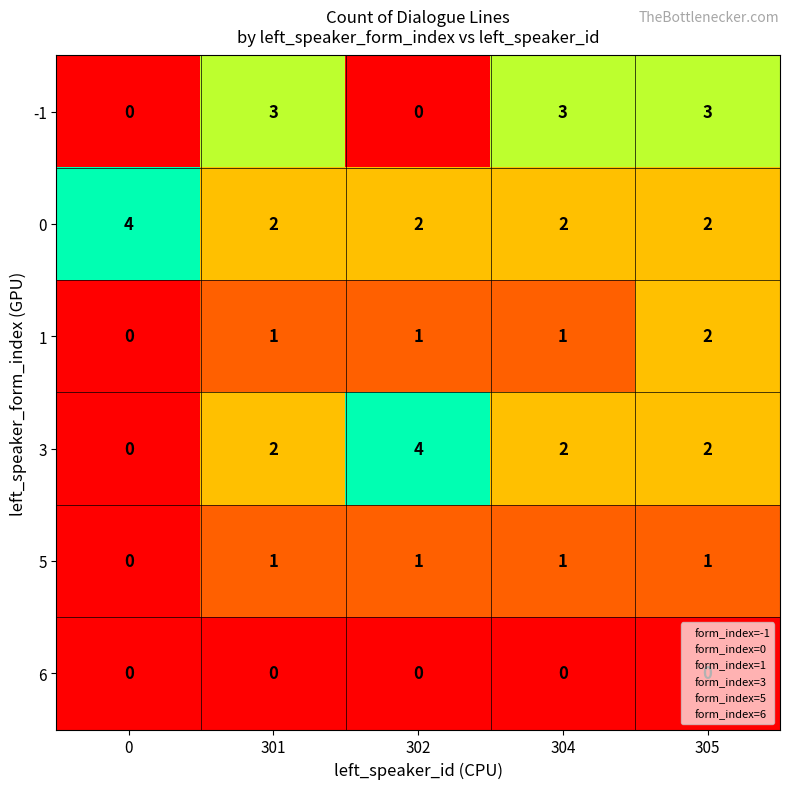

Count the number of categories in the chart.

5